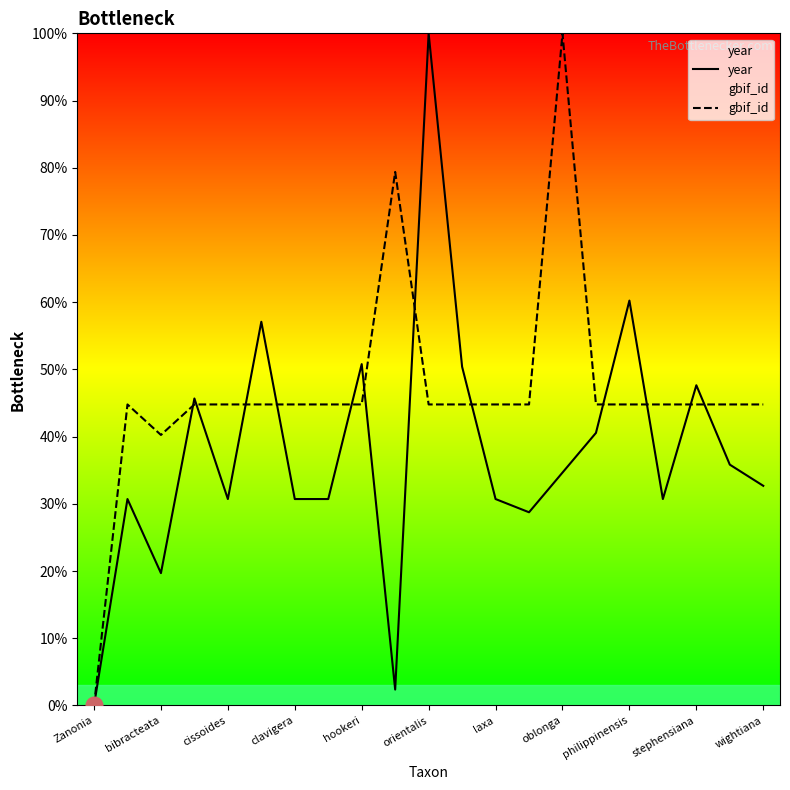

Is it true that year equals 7.8 at wightiana?

False